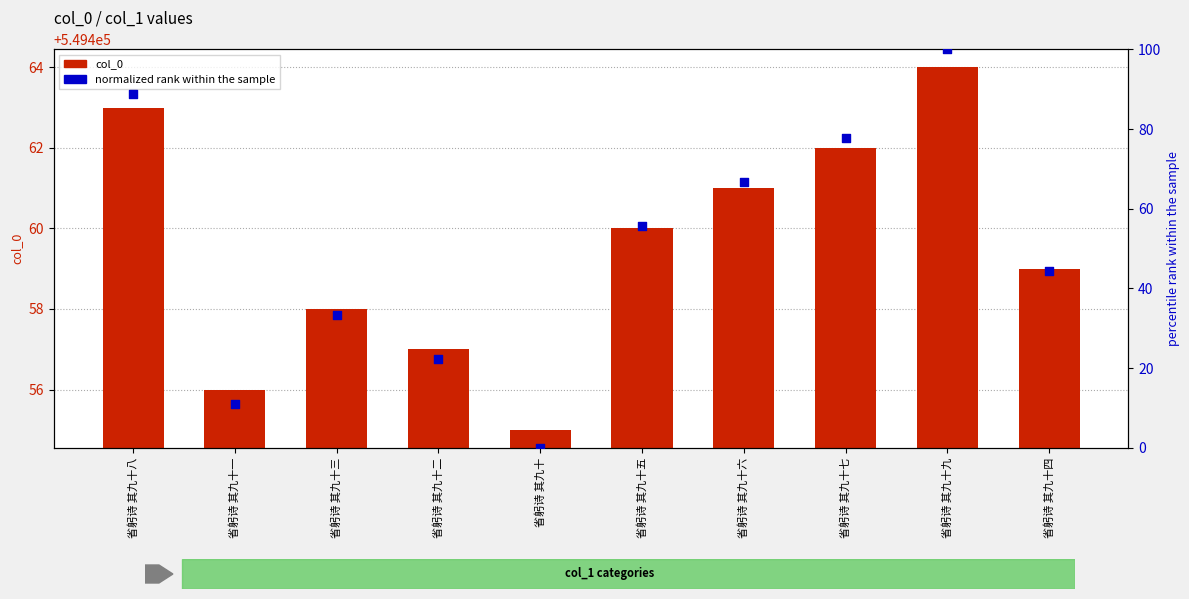

Which series has the largest Y range (max minus min)?

normalized rank within the sample